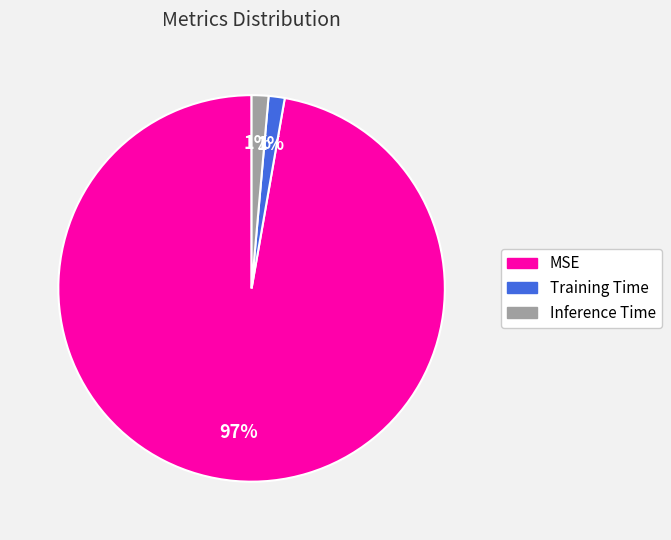

Which category accounts for the majority?

MSE